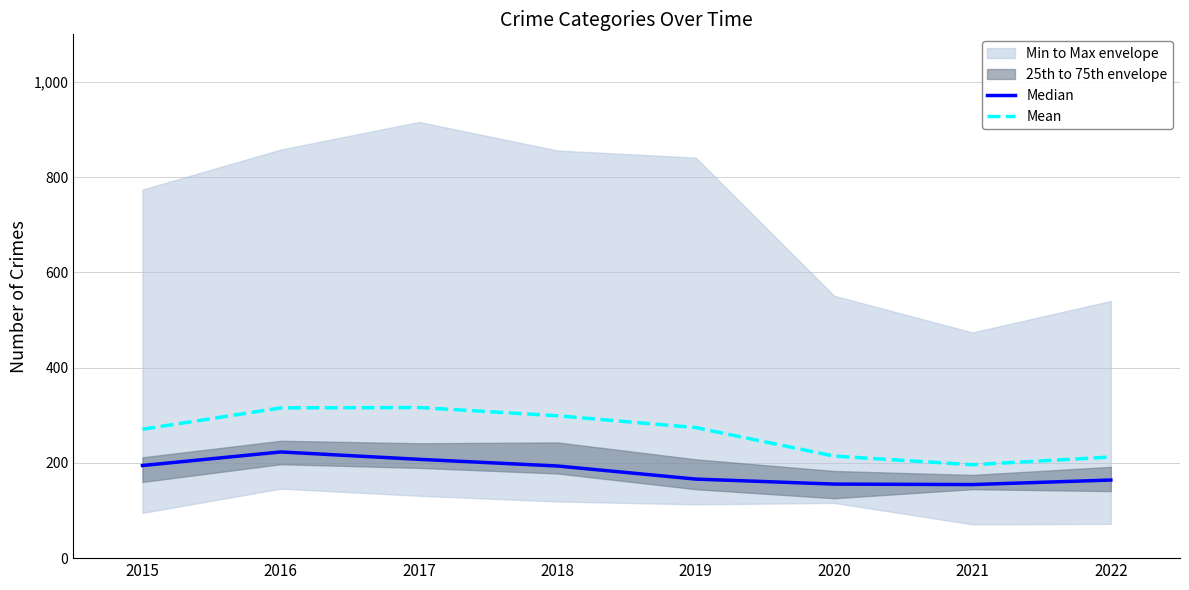

What is the difference between the second highest and minimum values in the Median series?

53.0